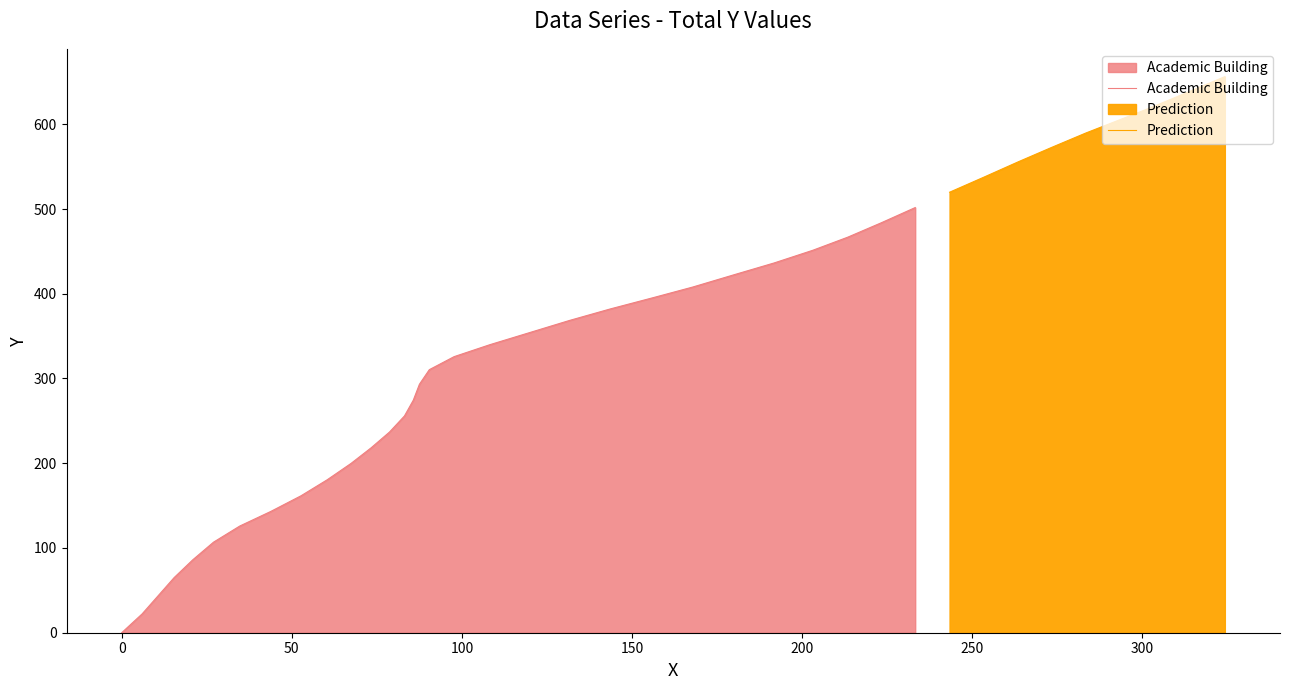

What is the difference between the values at 0.0 and 253.5?

537.8